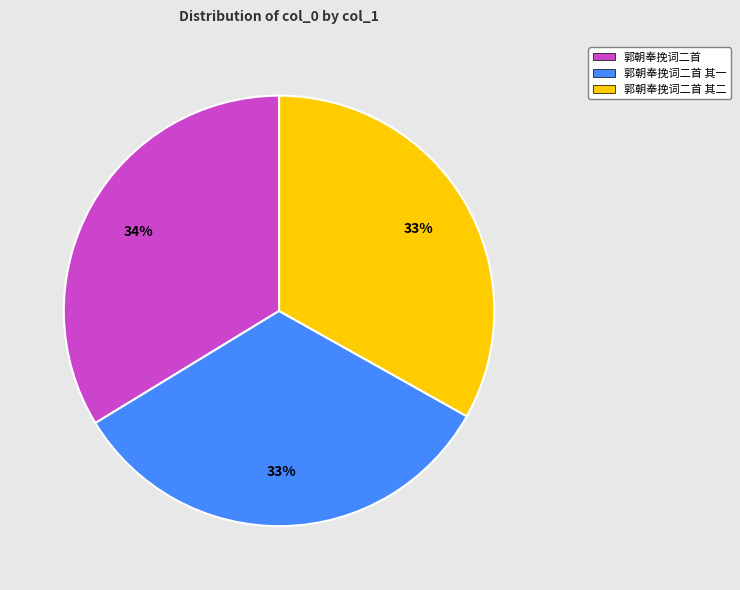

Count the number of slices in the pie.

3